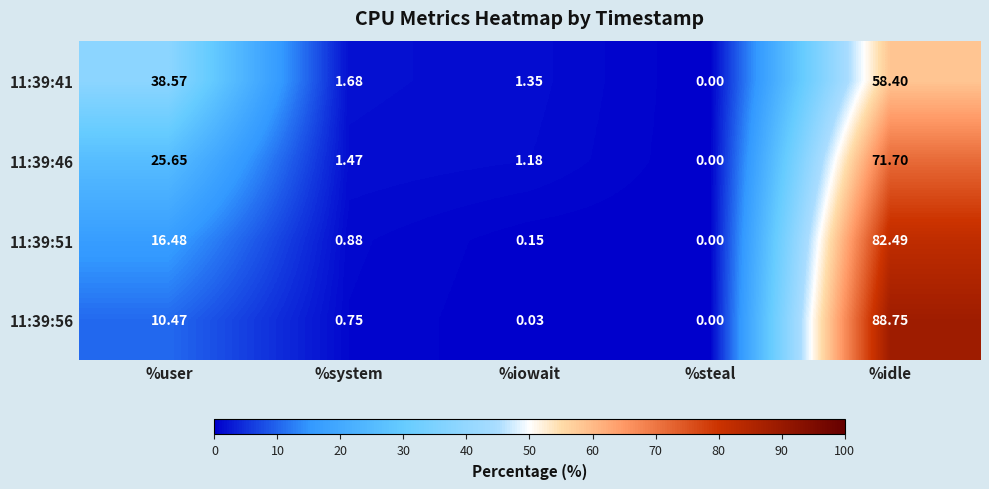

Where does the 11:39:46 series first go above 1?

%user